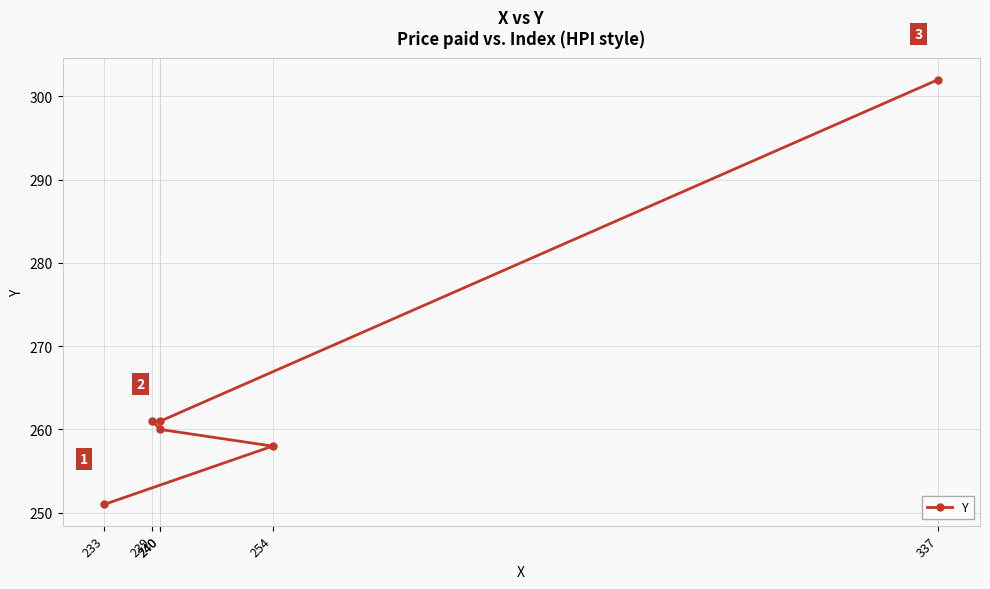

What is the difference between the maximum and minimum values?

51